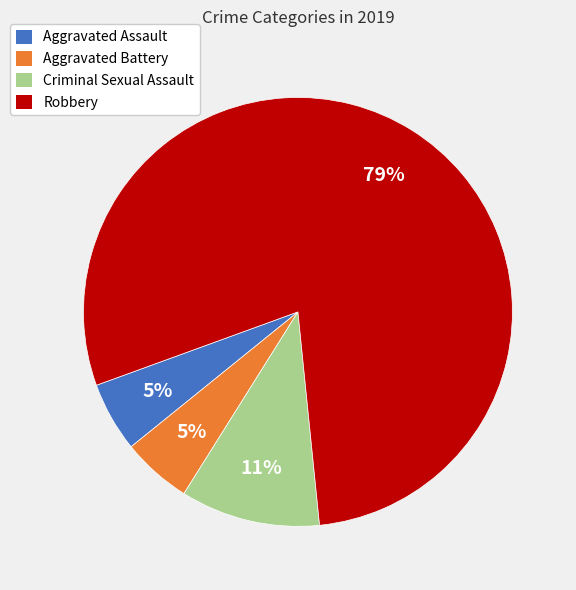

What is the largest slice in the pie chart?

Robbery